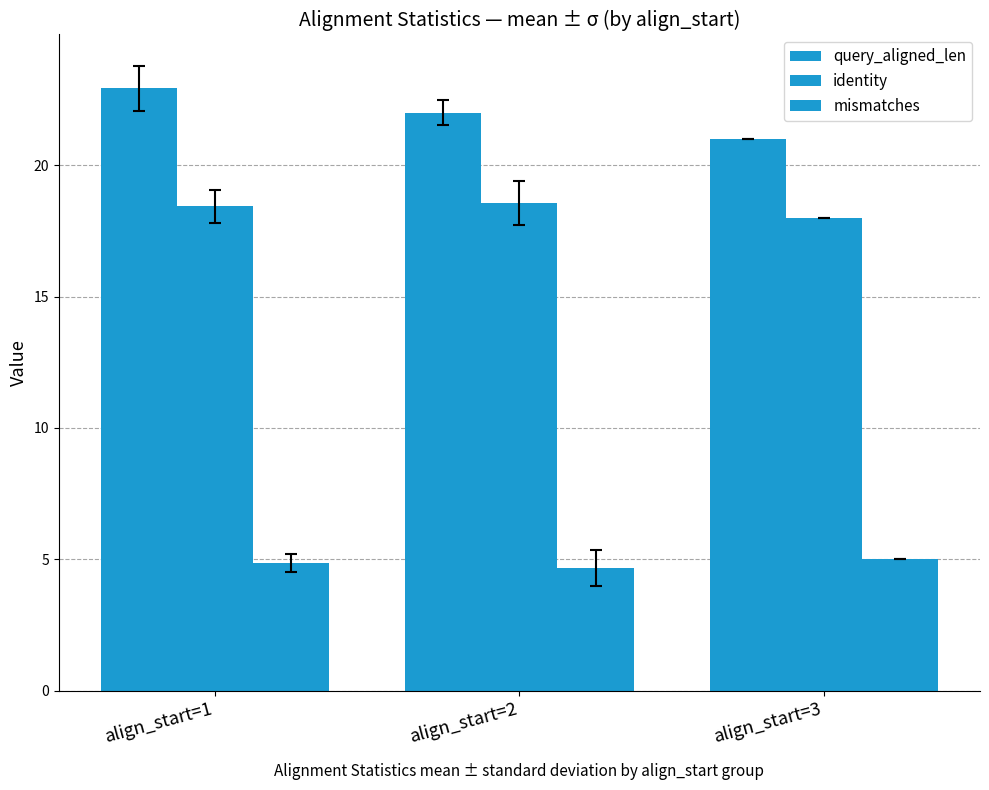

What is the minimum value for identity?

18.0